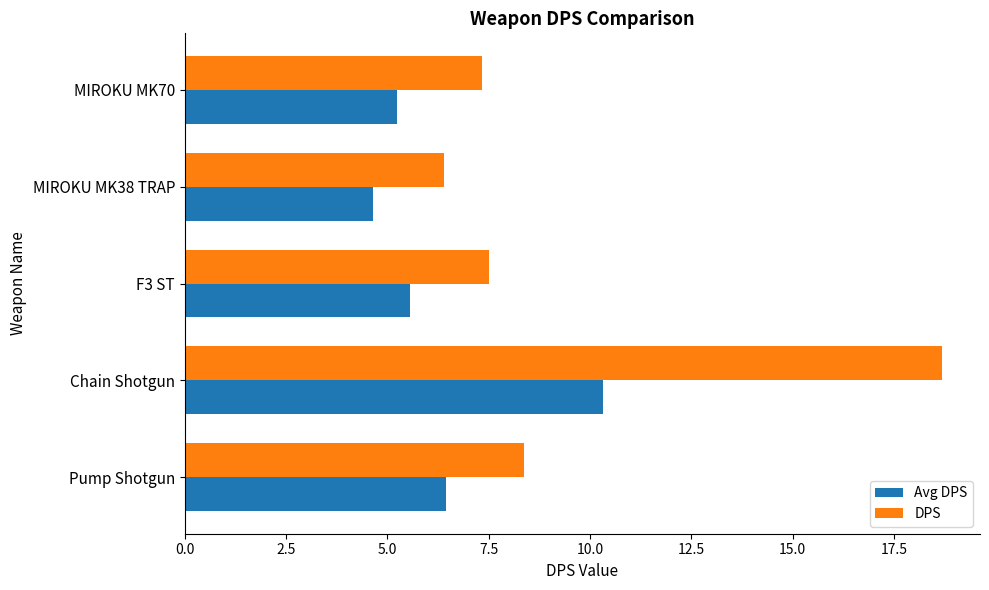

List the series in order of their peak value, lowest first.

Avg DPS, DPS